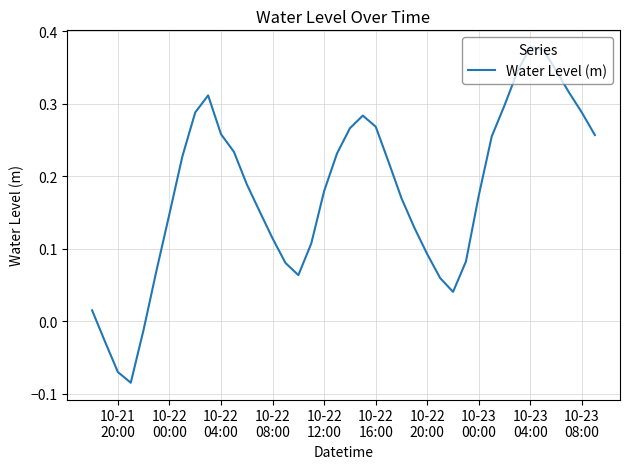

What is the difference between the maximum and minimum values?

0.5